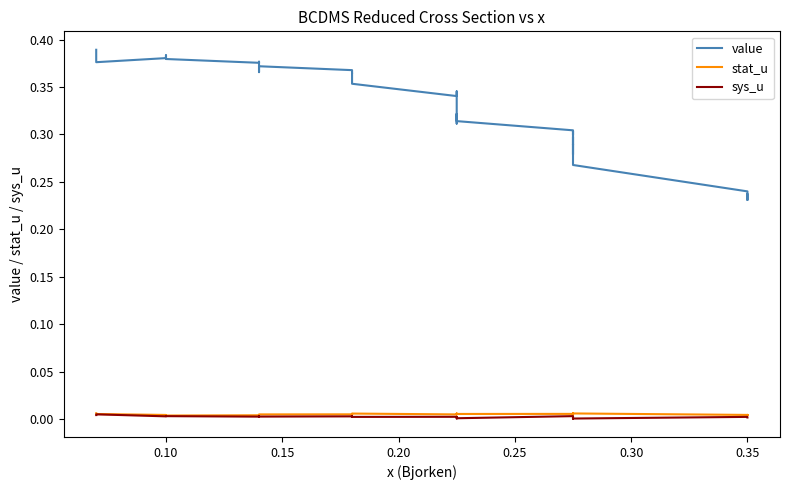

Is the value of value at 36 greater than the value of stat_u at 30?

Yes